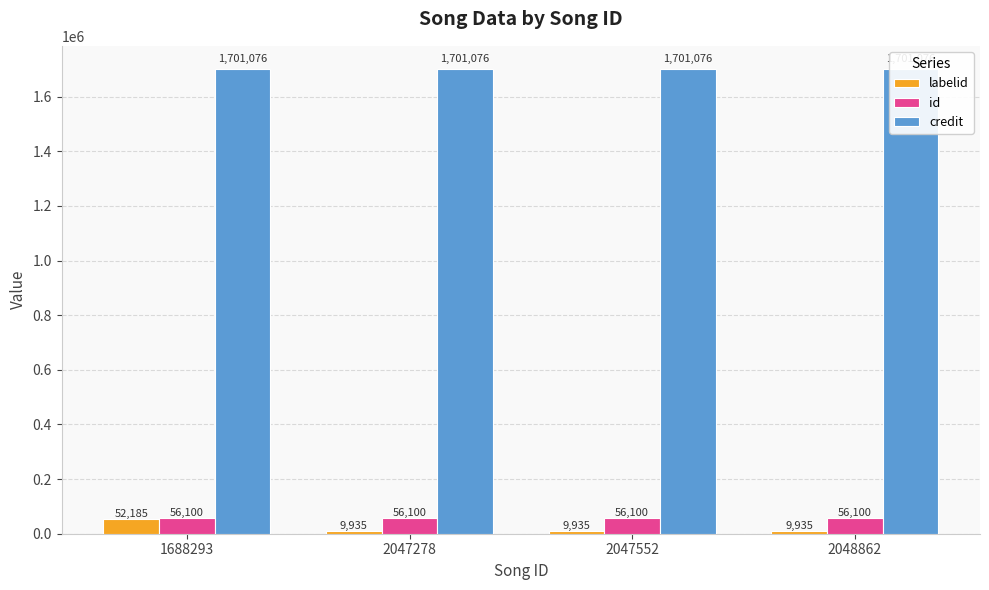

At which label does credit reach its peak?

1688293